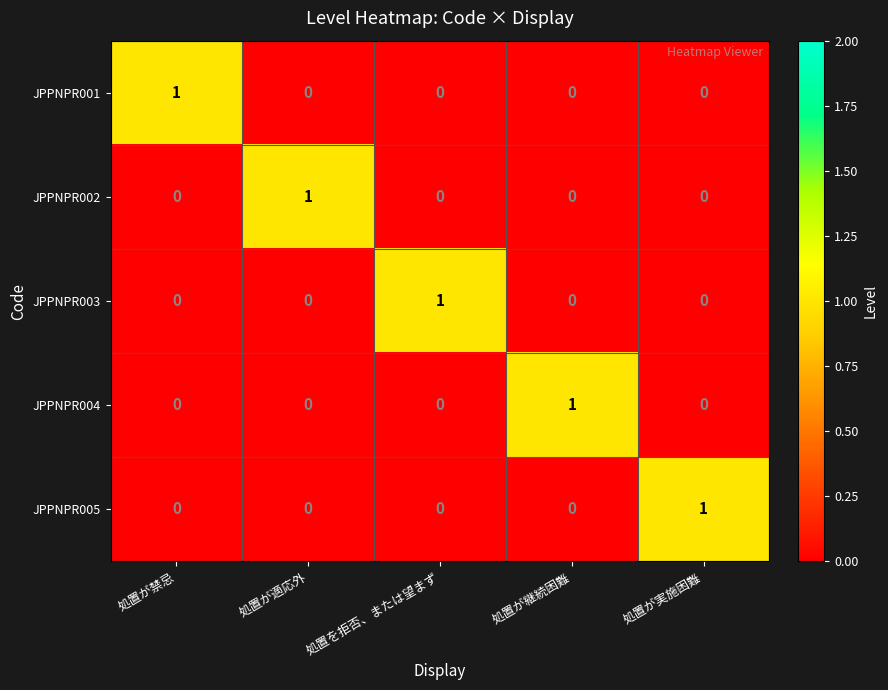

At how many categories does at least one series exceed 0?

5